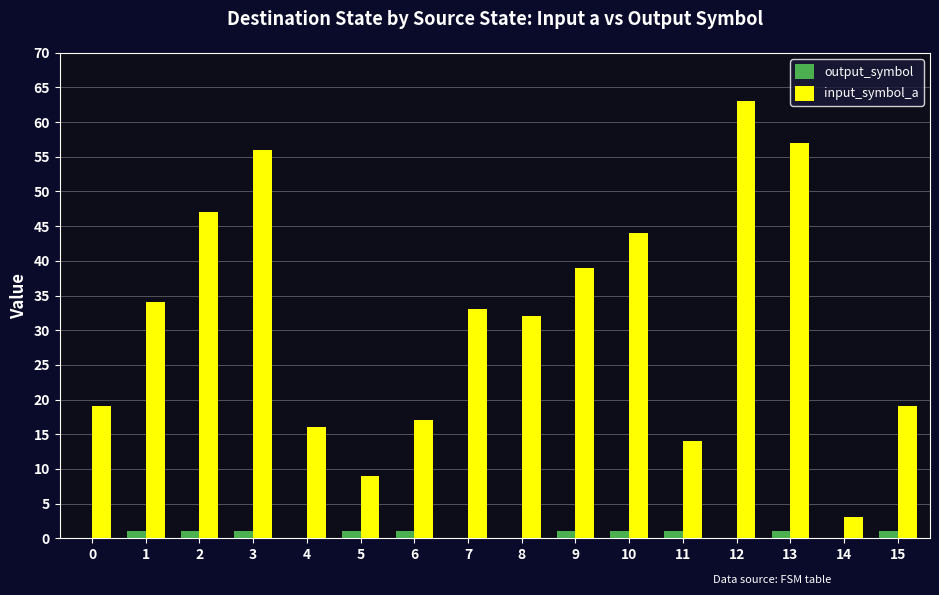

What is the maximum value shown in the chart?

63